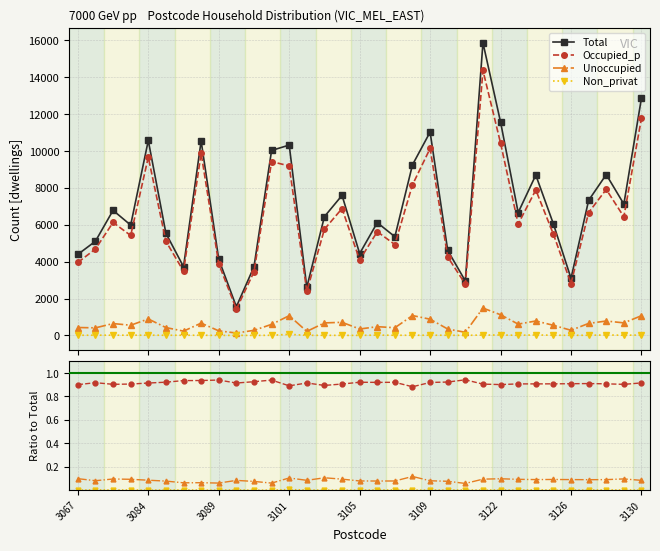

True or false: Unoccupied and Total intersect in this chart.

False